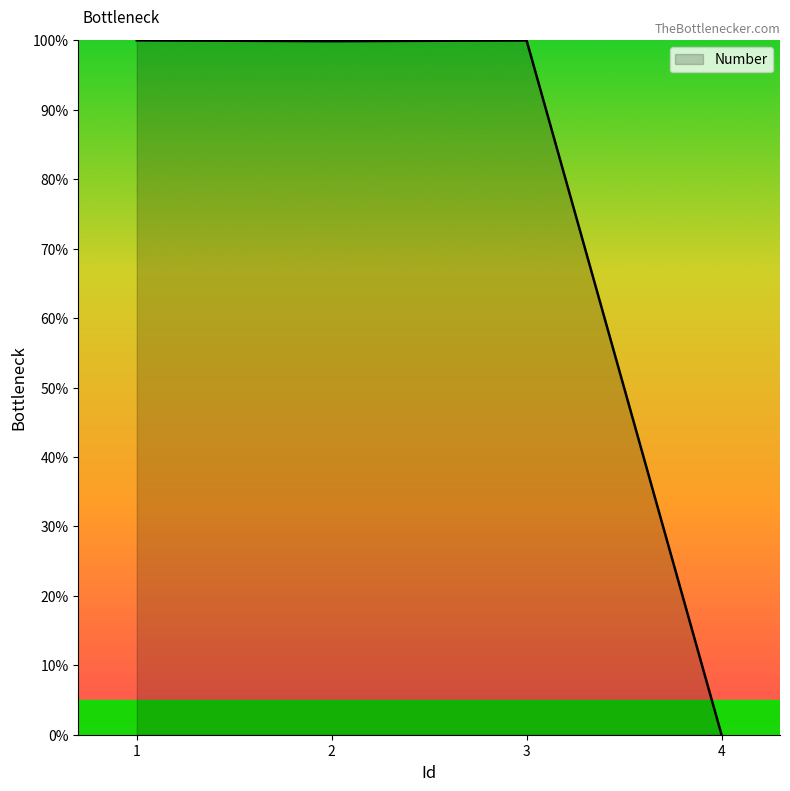

The value at 4 is 60.1. True or false?

False